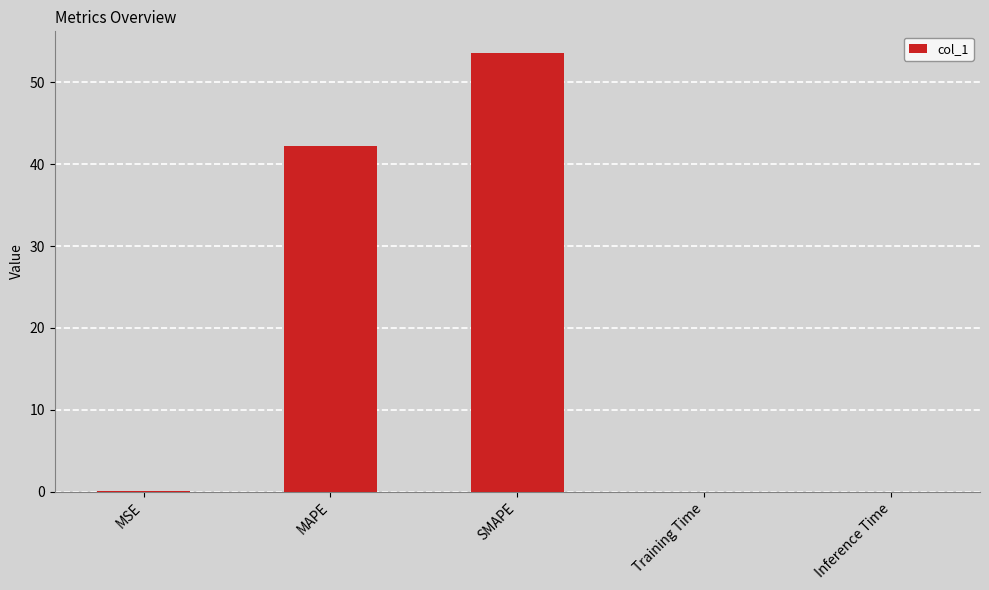

What is the maximum value shown in the chart?

53.5